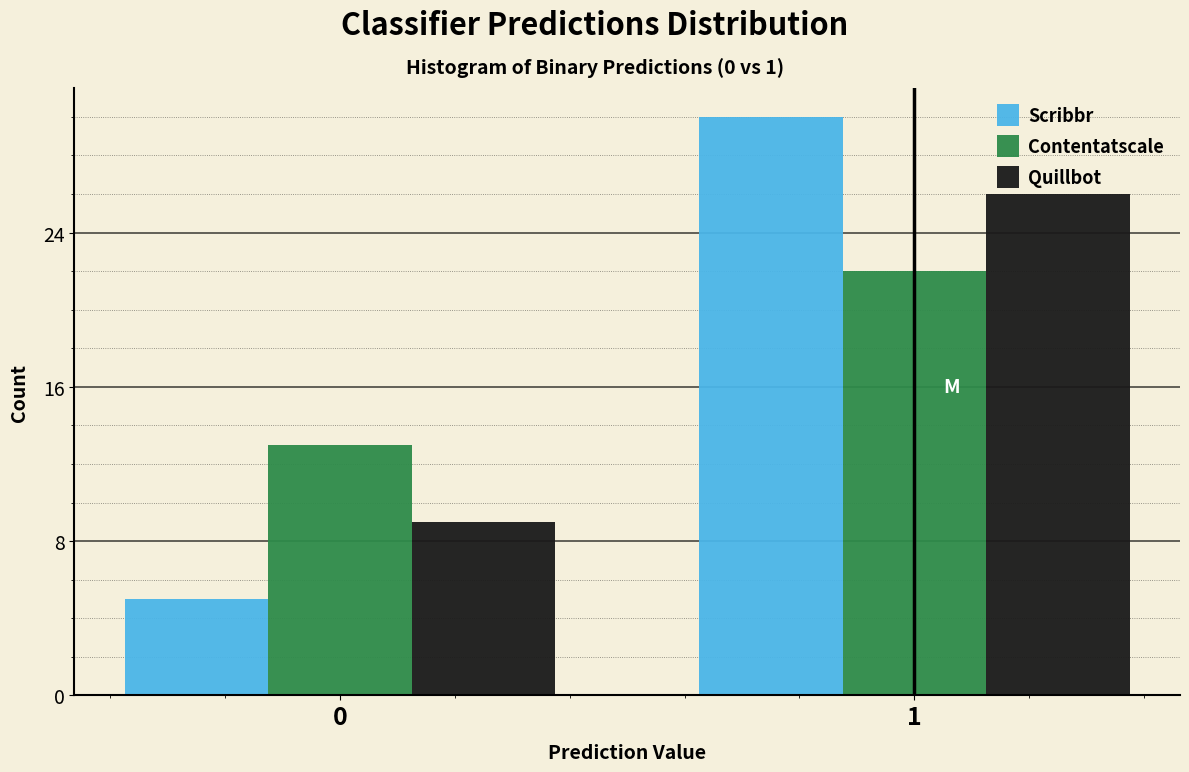

Reading right to left, transcribe all the data shown in this chart.

Scribbr: 30	5
Contentatscale: 22	13
Quillbot: 26	9